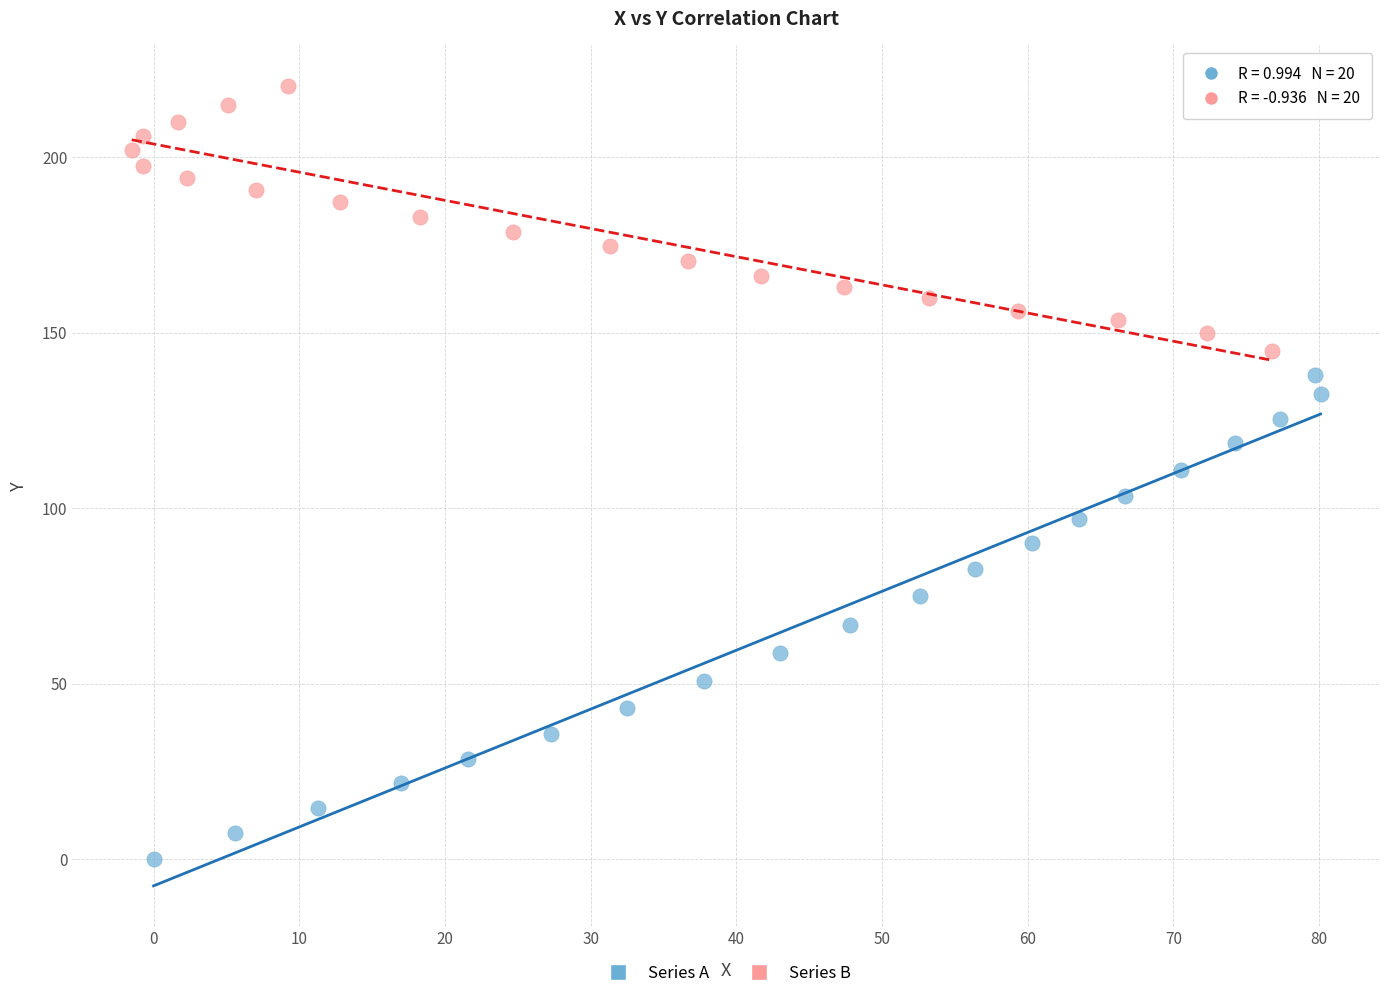

Which series has the widest spread of Y values?

Series A